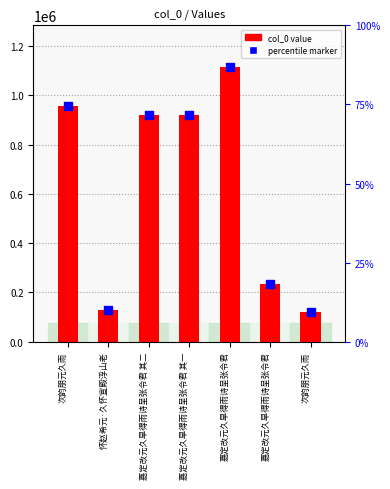

Which series contains the highest Y value?

col_0 value